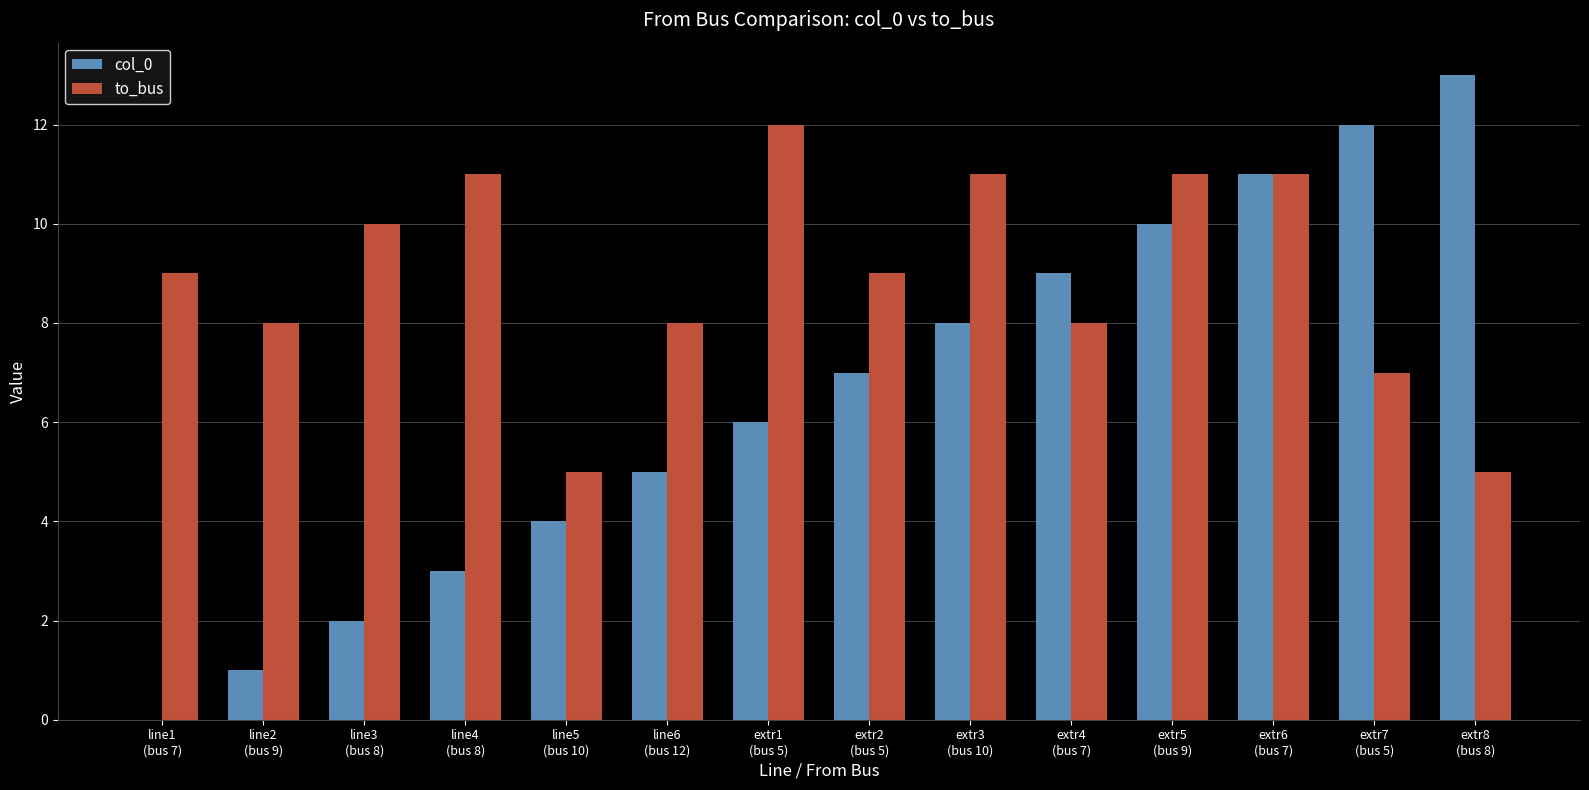

What are all the series names shown in the legend?

col_0, to_bus